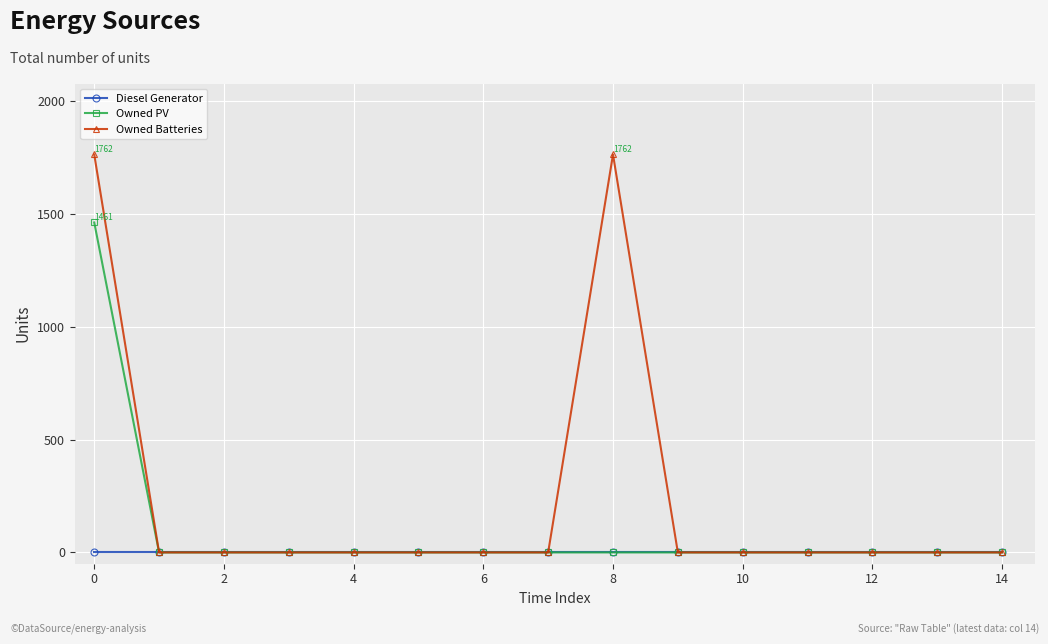

Which series has the largest total across all categories?

Owned Batteries